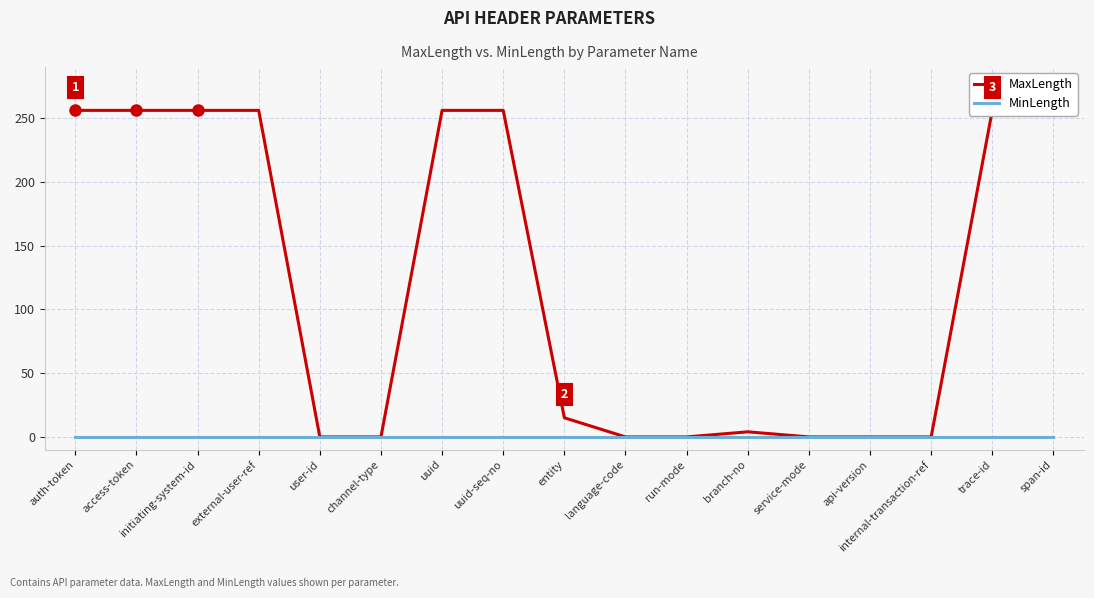

What is the value of the MaxLength point at the 16th from the left?

256